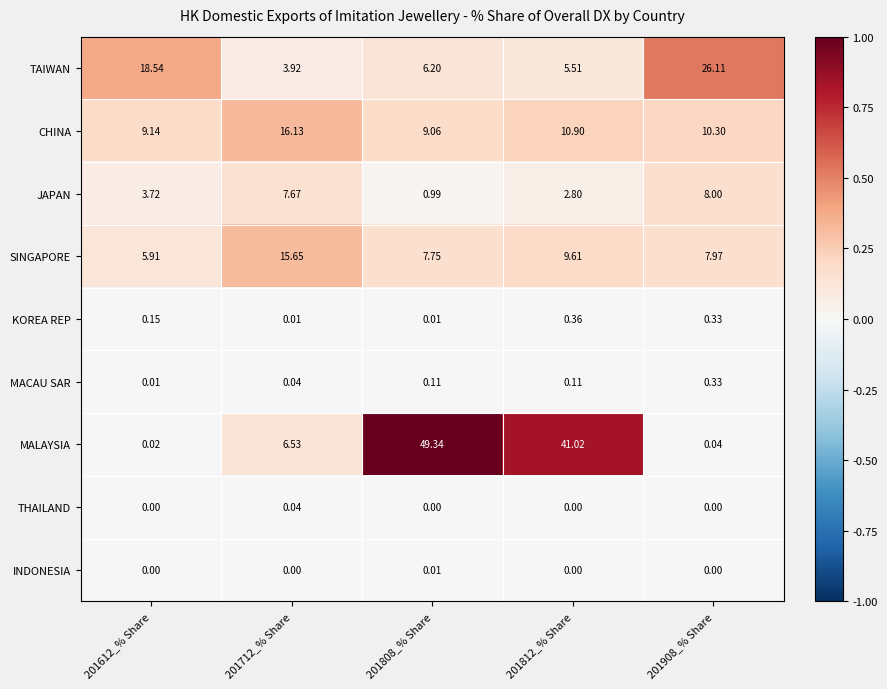

At which category does the chart reach its minimum across all series?

201612_% Share